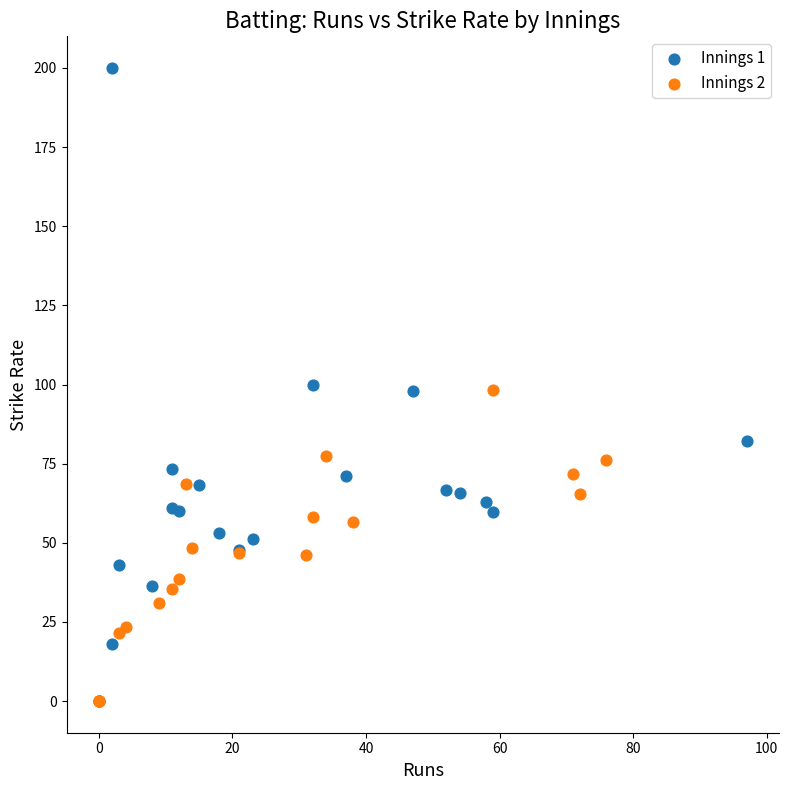

Which series contains the highest Y value?

Innings 1